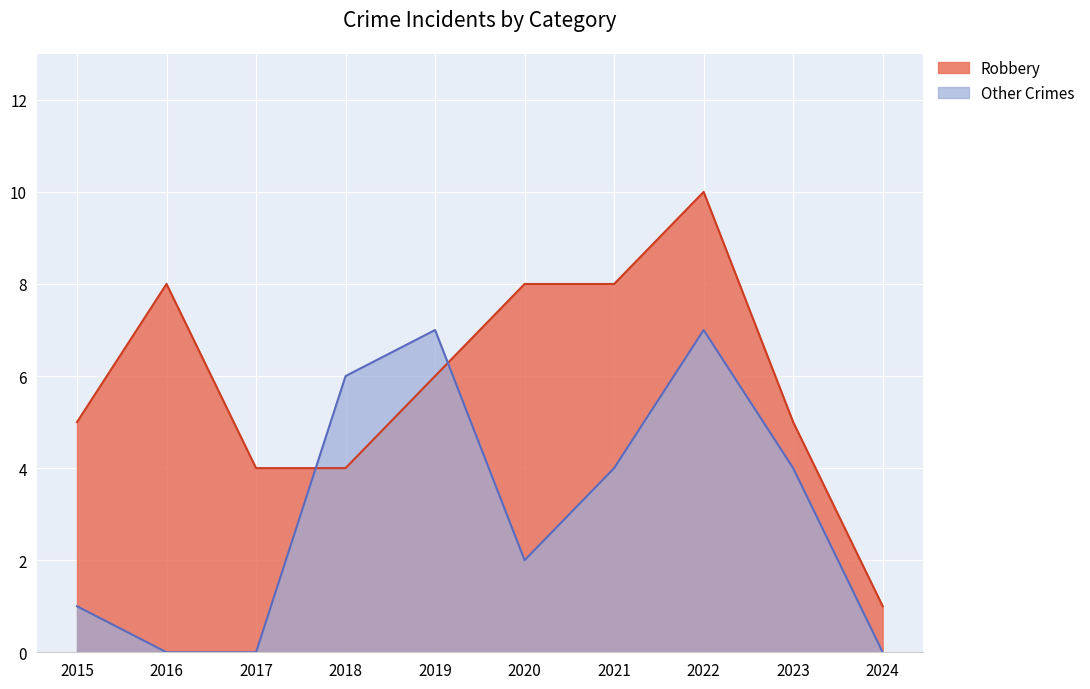

True or false: Other Crimes and Robbery intersect in this chart.

True